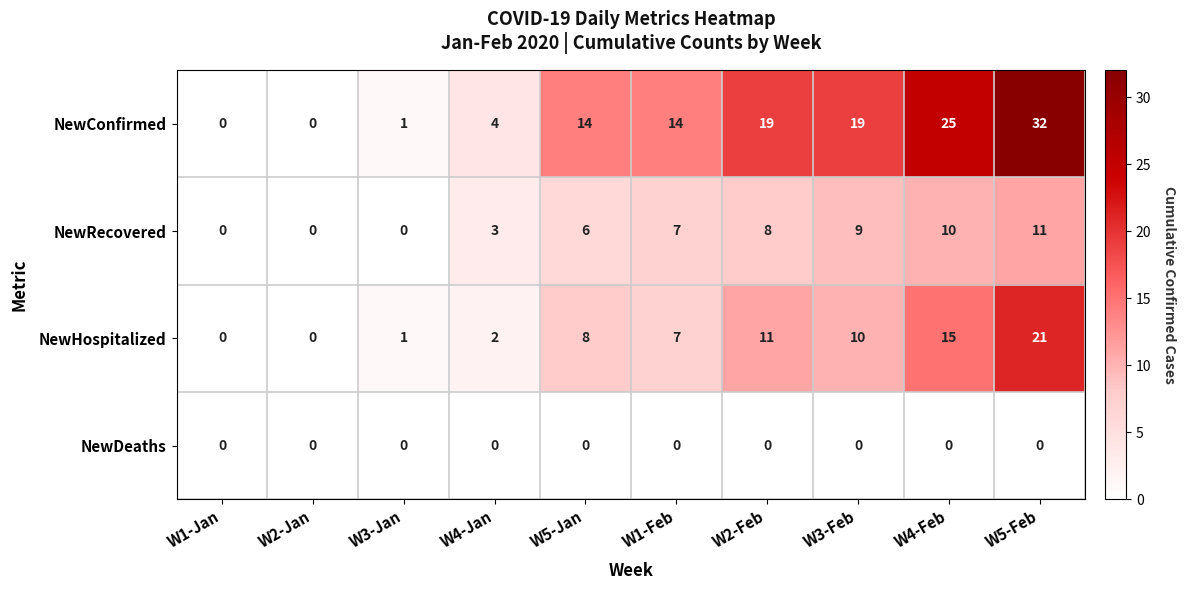

At which label is NewRecovered closest to 5?

W5-Jan